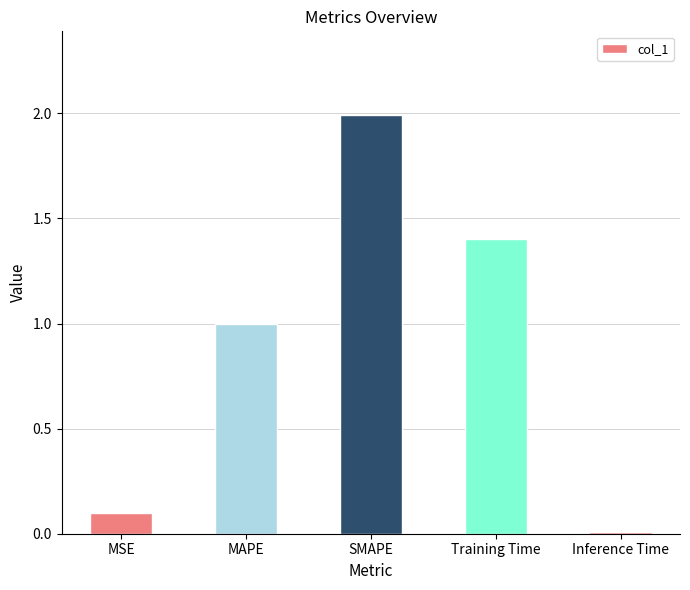

Which category has the lowest value across all series?

Inference Time